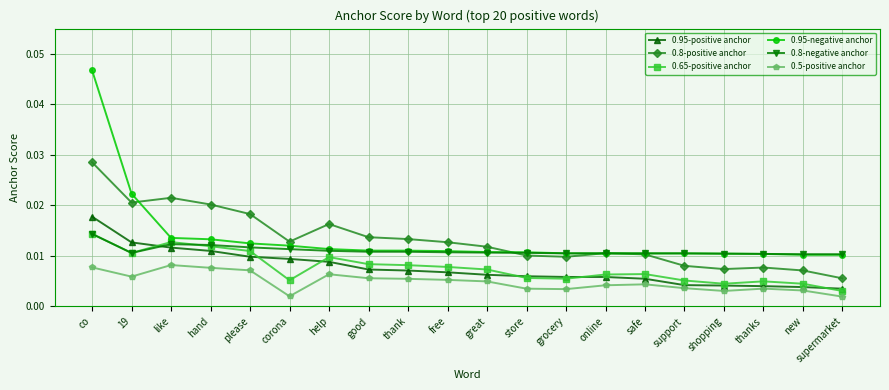

True or false: 0.5-positive anchor and 0.8-positive anchor cross at least once.

False